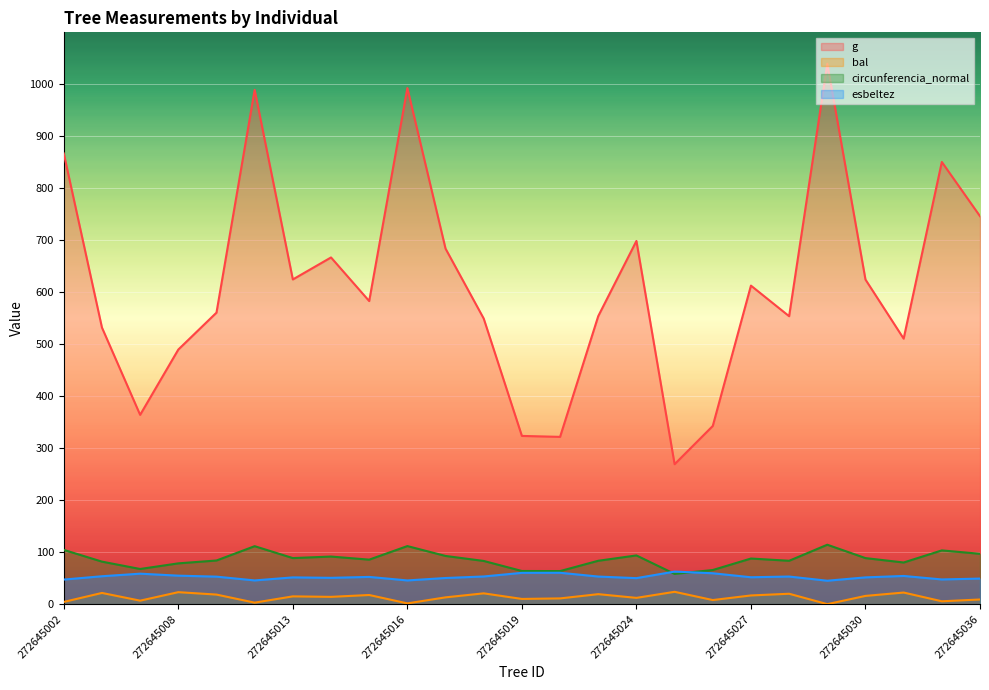

How many categories are shown in the chart?

25